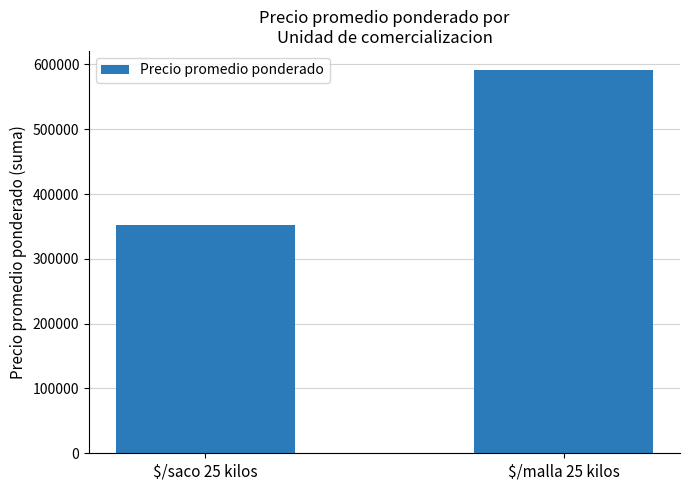

What is the greatest value displayed?

591254